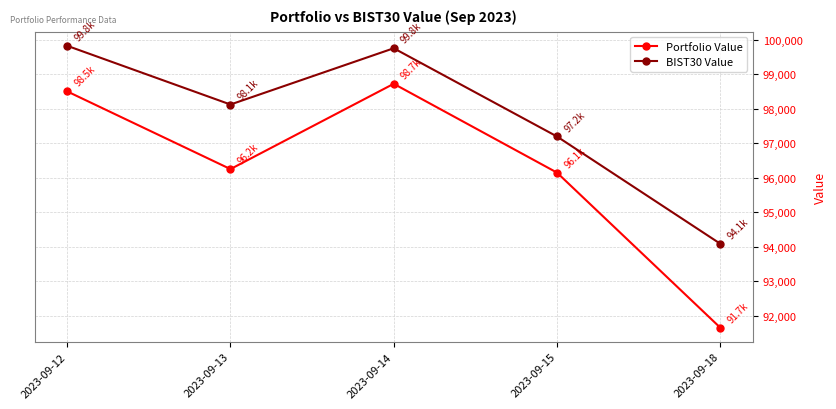

Where is the first local maximum for Portfolio Value?

2023-09-14